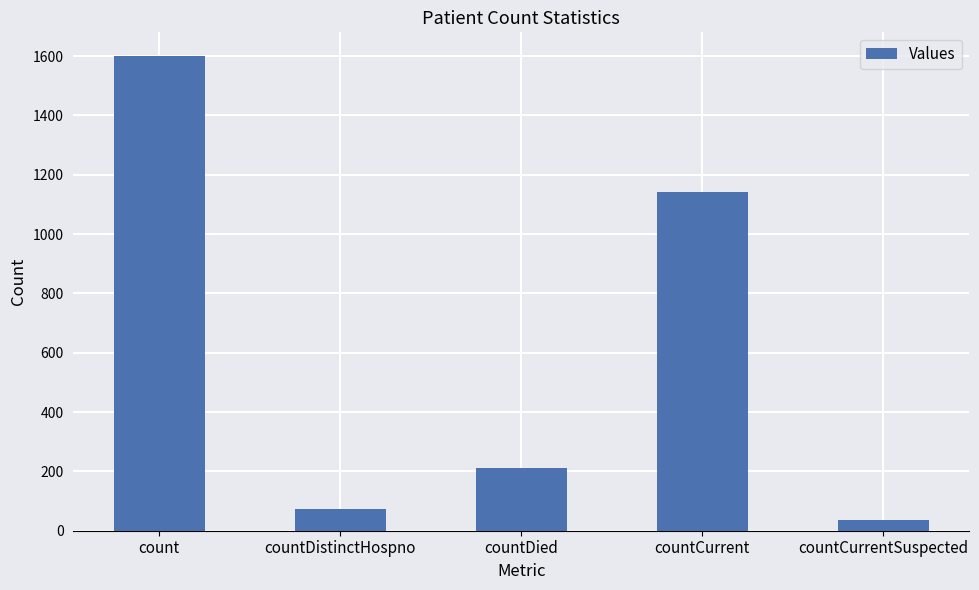

Which has a higher value, count or countCurrentSuspected?

count